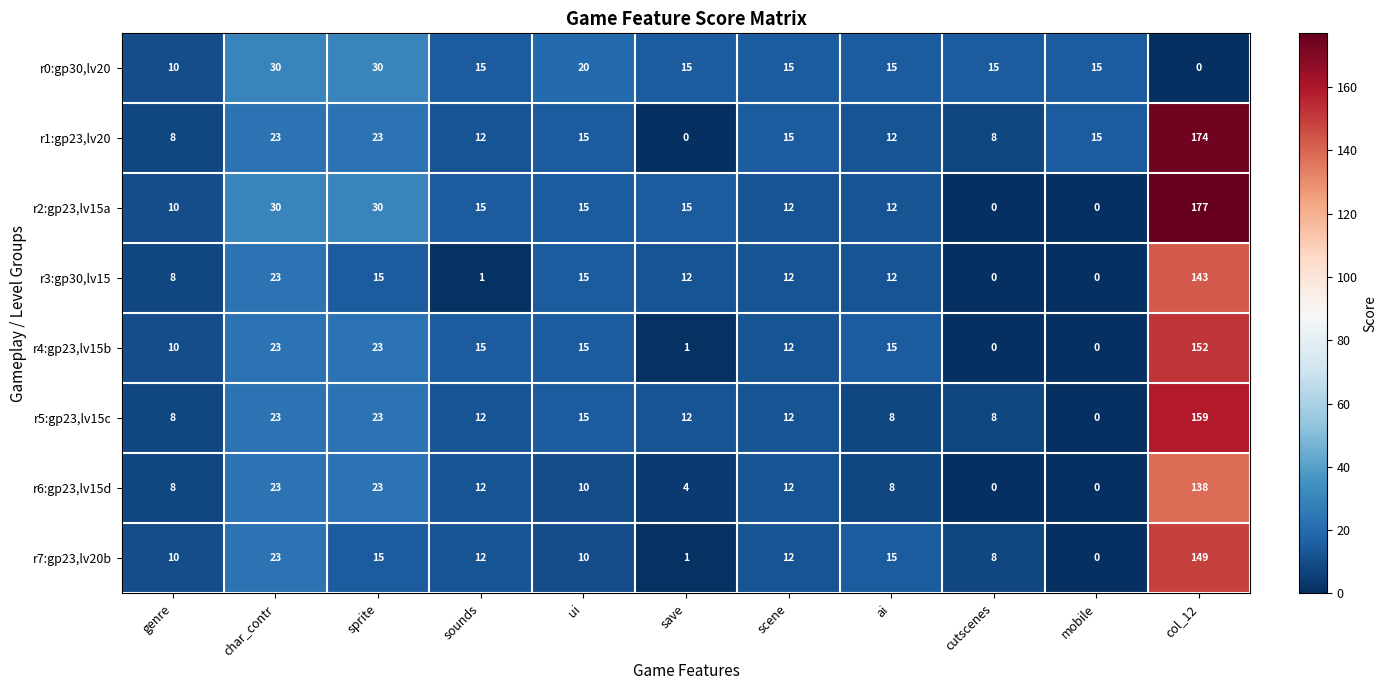

What is the spread (max minus min) of values at sprite?

15